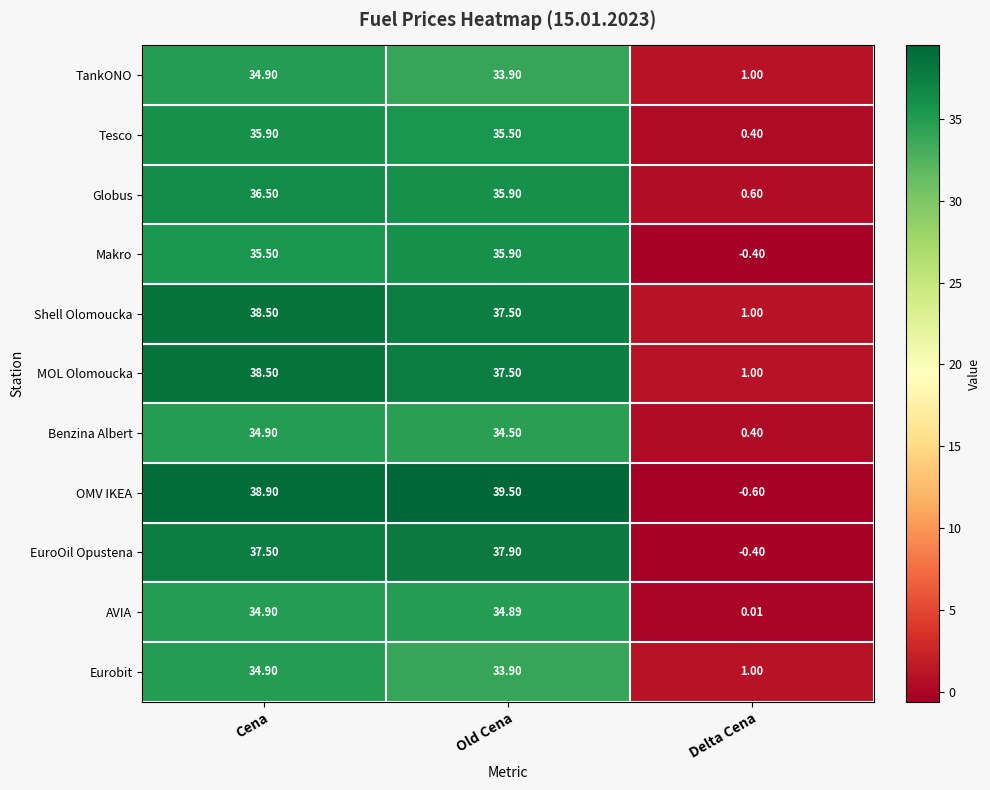

What is the total value across all series at Old Cena?

396.9